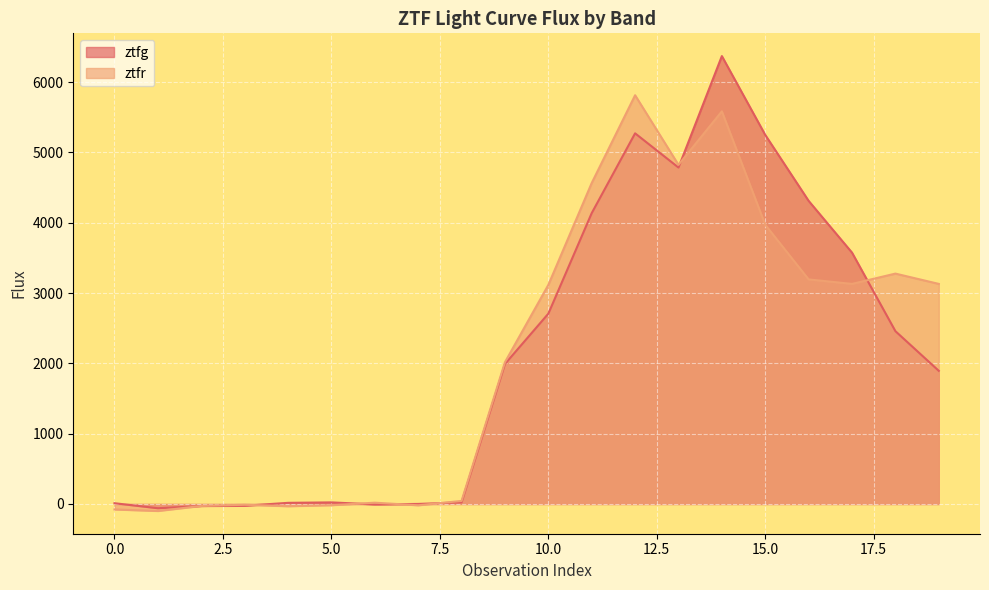

What is the approximate value of ztfr at 16?

3193.8